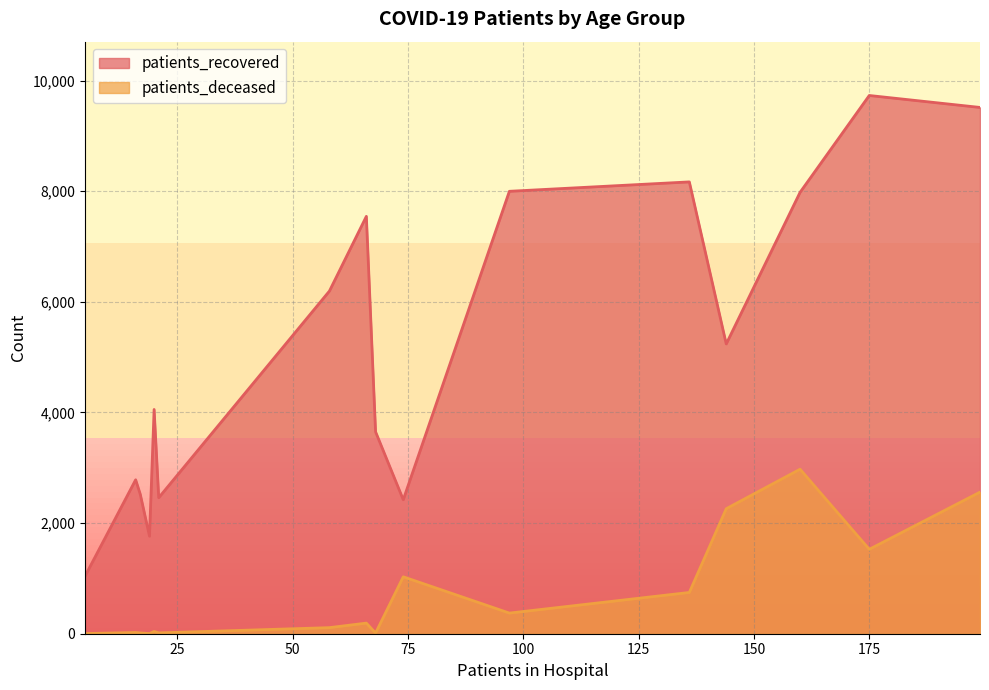

The value of patients_deceased at 25 - 29 is 5. True or false?

False